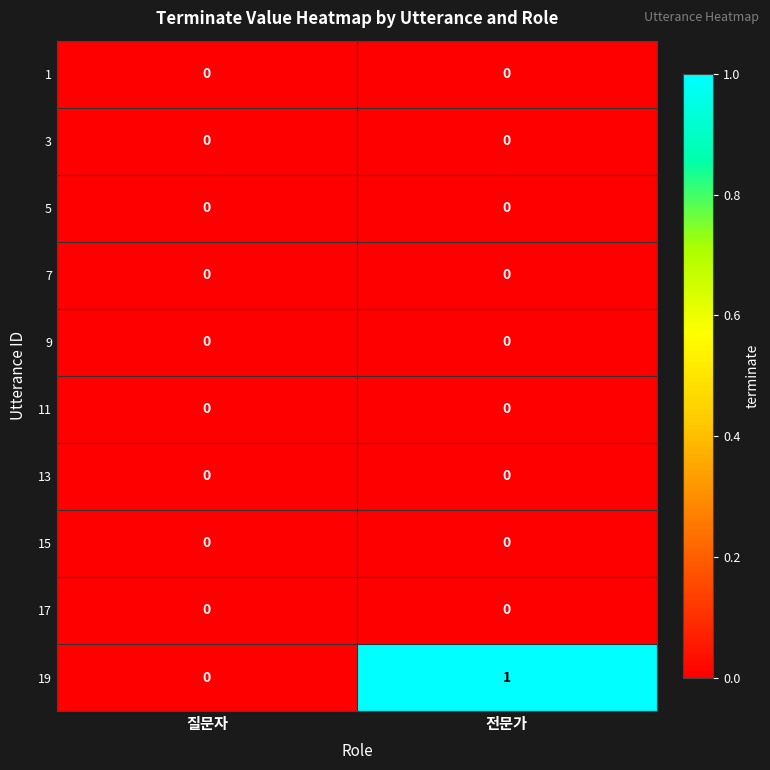

At which category is the sum across all series the highest?

전문가